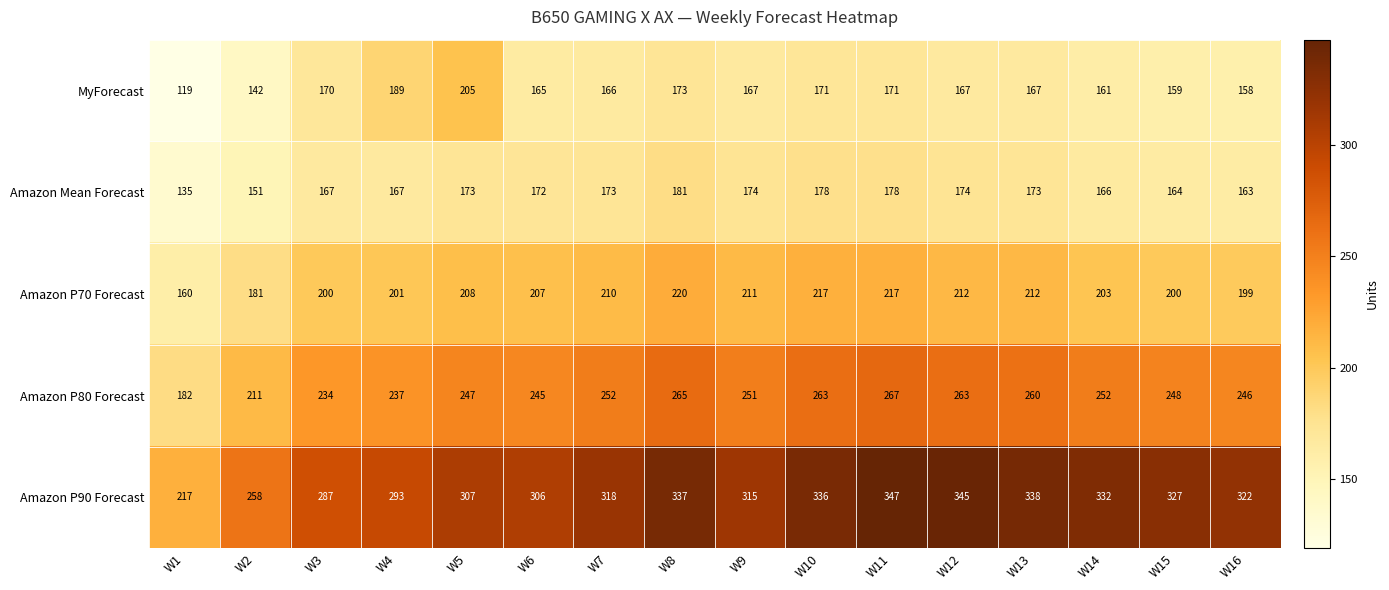

At which label is Amazon Mean Forecast closest to 158?

W16